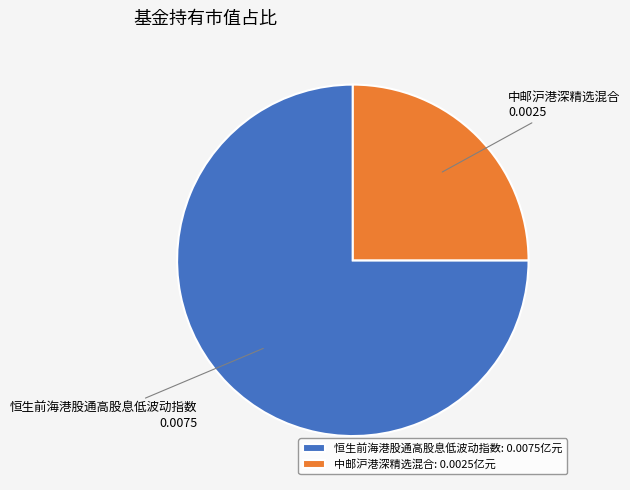

The 恒生前海港股通高股息低波动指数 slice represents 61% of the pie. True or false?

False